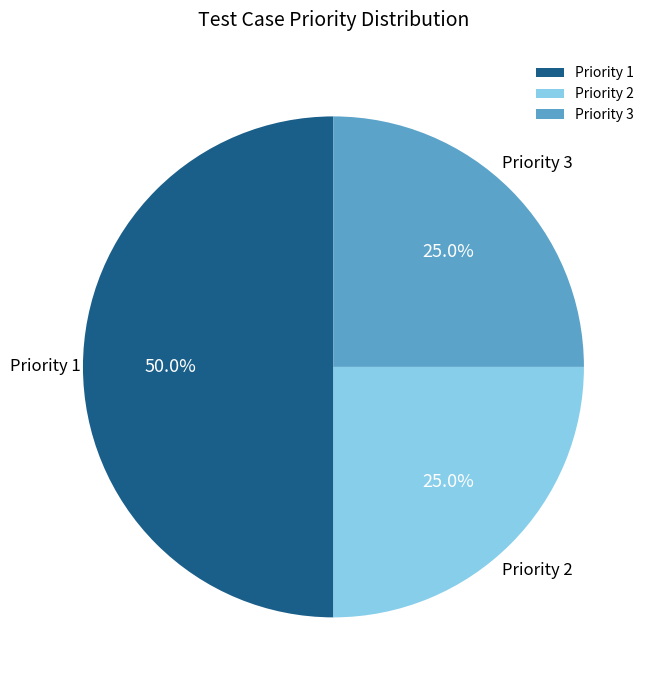

What percentage is NOT represented by Priority 1?

50.0%